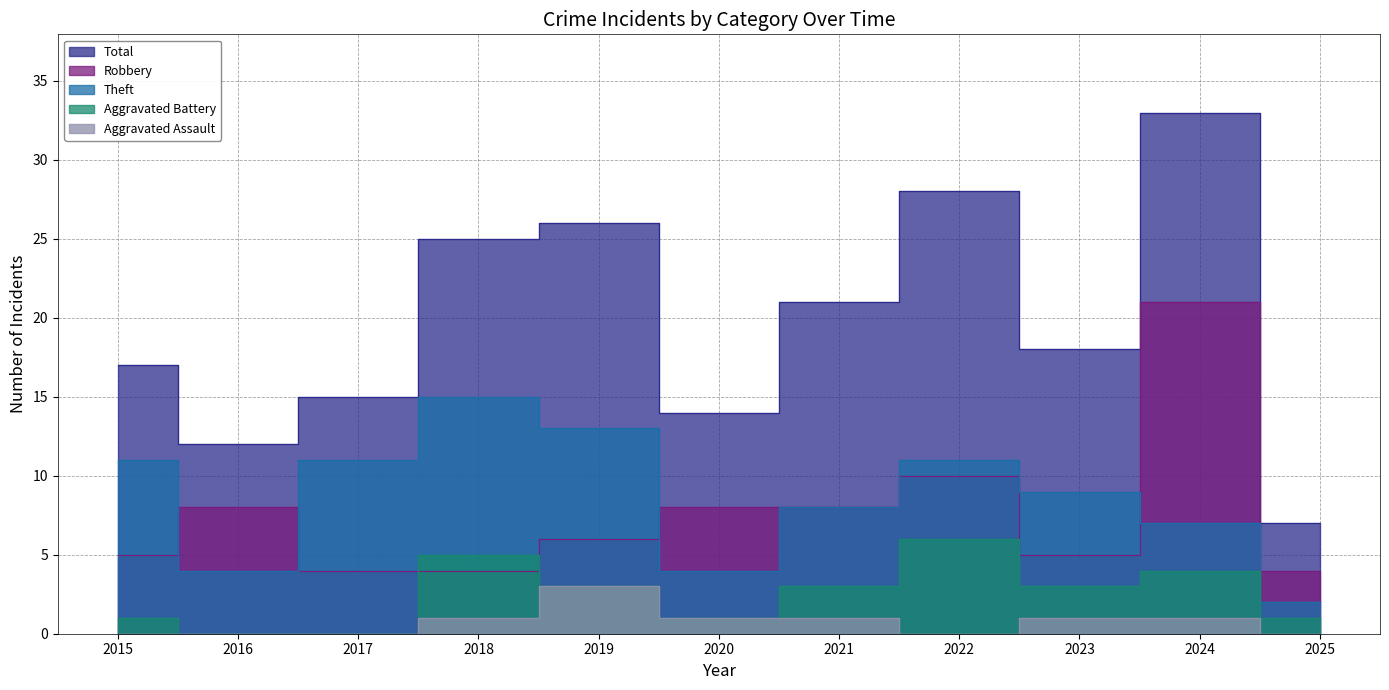

Which series has the largest total across all categories?

Total